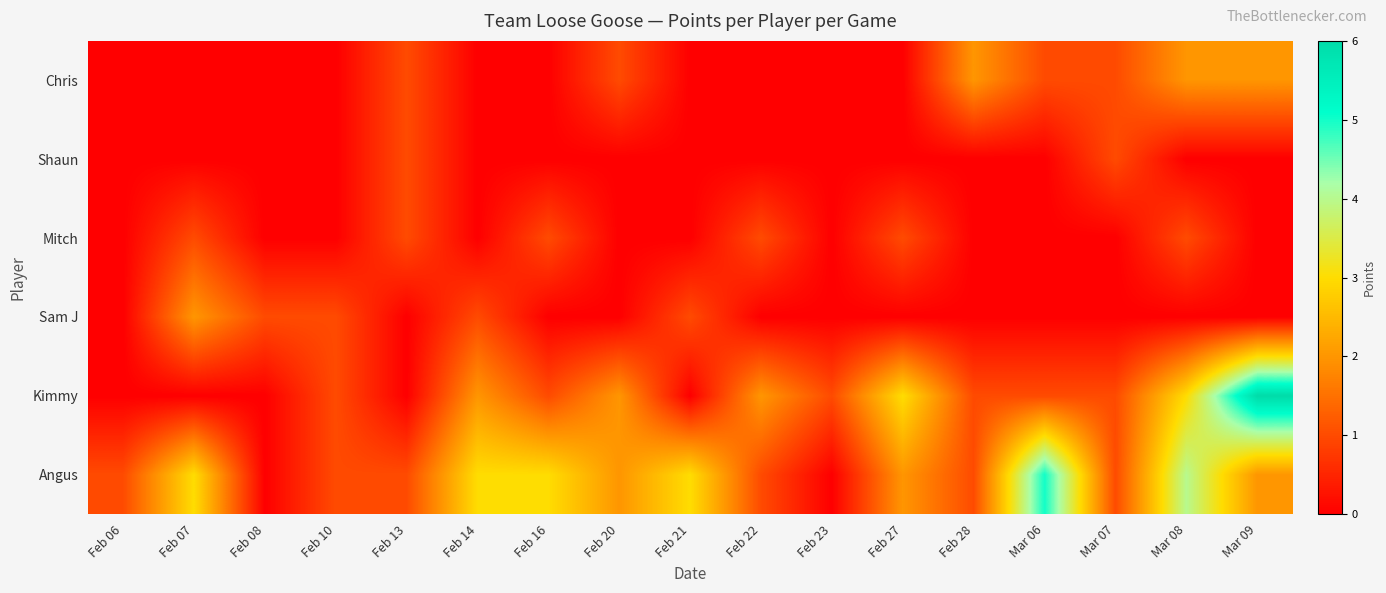

Reading left to right, transcribe all the data shown in this chart.

Angus: Feb 06=1	Feb 07=3	Feb 08=0	Feb 10=1	Feb 13=1	Feb 14=3	Feb 16=3	Feb 20=2	Feb 21=3	Feb 22=1	Feb 23=0	Feb 27=2	Feb 28=1	Mar 06=5	Mar 07=1	Mar 08=4	Mar 09=2
Kimmy: Feb 06=0	Feb 07=0	Feb 08=0	Feb 10=1	Feb 13=0	Feb 14=2	Feb 16=1	Feb 20=2	Feb 21=0	Feb 22=2	Feb 23=1	Feb 27=3	Feb 28=1	Mar 06=1	Mar 07=1	Mar 08=3	Mar 09=6
Sam J: Feb 06=0	Feb 07=2	Feb 08=1	Feb 10=1	Feb 13=0	Feb 14=1	Feb 16=0	Feb 20=0	Feb 21=1	Feb 22=0	Feb 23=0	Feb 27=0	Feb 28=0	Mar 06=0	Mar 07=0	Mar 08=0	Mar 09=0
Mitch: Feb 06=0	Feb 07=1	Feb 08=0	Feb 10=0	Feb 13=1	Feb 14=0	Feb 16=1	Feb 20=0	Feb 21=0	Feb 22=1	Feb 23=0	Feb 27=1	Feb 28=0	Mar 06=0	Mar 07=0	Mar 08=1	Mar 09=0
Shaun: Feb 06=0	Feb 07=0	Feb 08=0	Feb 10=0	Feb 13=1	Feb 14=0	Feb 16=0	Feb 20=0	Feb 21=0	Feb 22=0	Feb 23=0	Feb 27=0	Feb 28=0	Mar 06=0	Mar 07=1	Mar 08=0	Mar 09=0
Chris: Feb 06=0	Feb 07=0	Feb 08=0	Feb 10=0	Feb 13=1	Feb 14=0	Feb 16=0	Feb 20=1	Feb 21=0	Feb 22=0	Feb 23=0	Feb 27=0	Feb 28=2	Mar 06=1	Mar 07=1	Mar 08=2	Mar 09=2